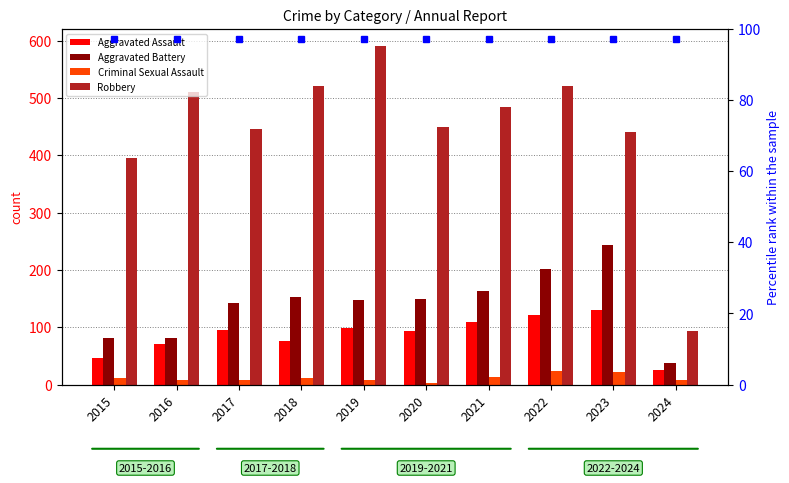

Which series has the widest spread of values?

Robbery